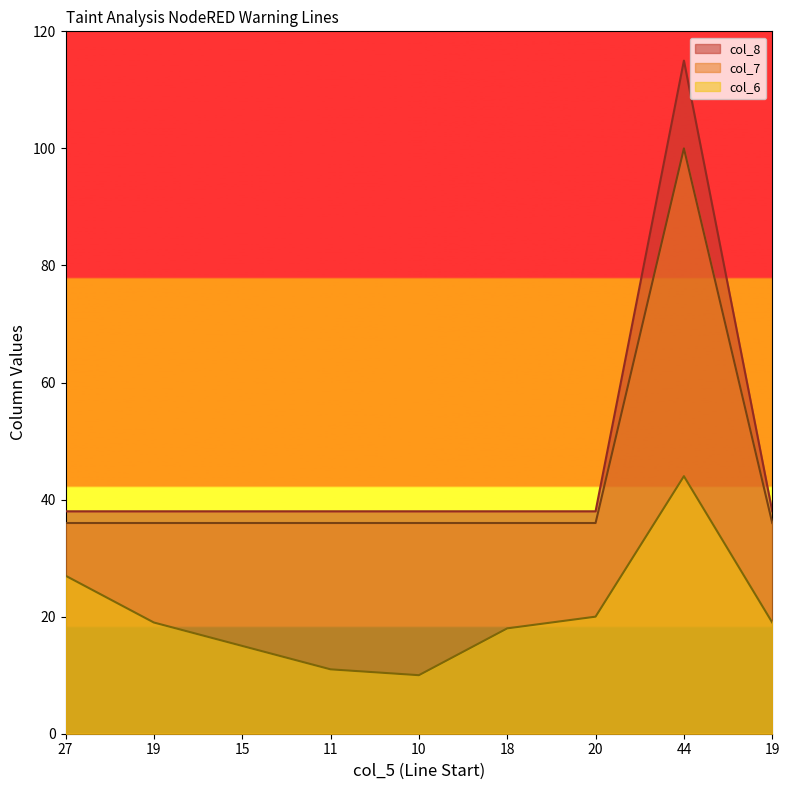

What is the maximum value for col_8?

115